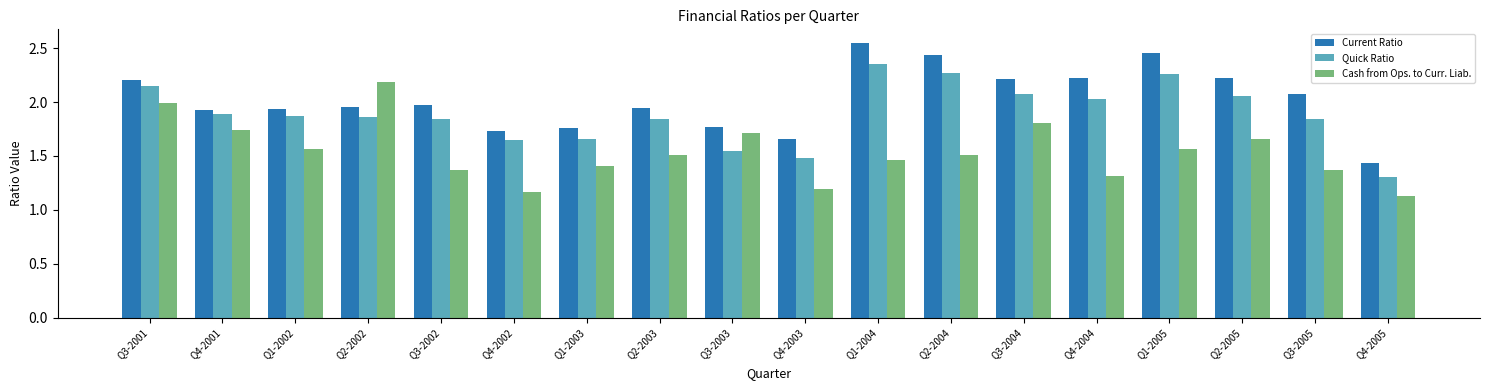

List the series in order of their overall mean, highest first.

Current Ratio, Quick Ratio, Cash from Ops. to Curr. Liab.